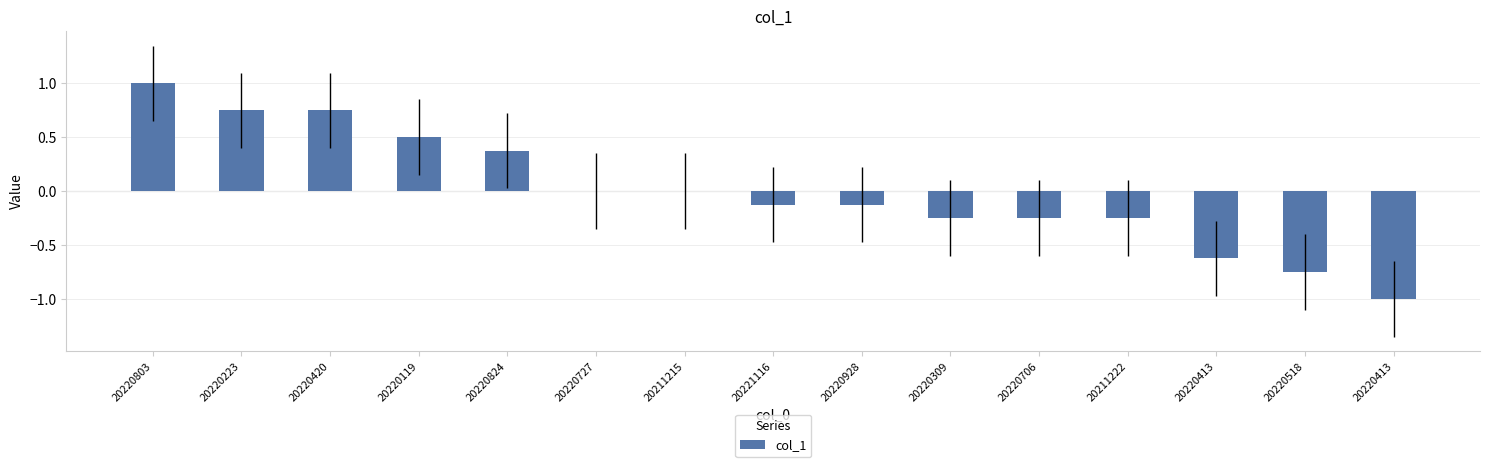

Where is the data nearest to the value 0?

20220727